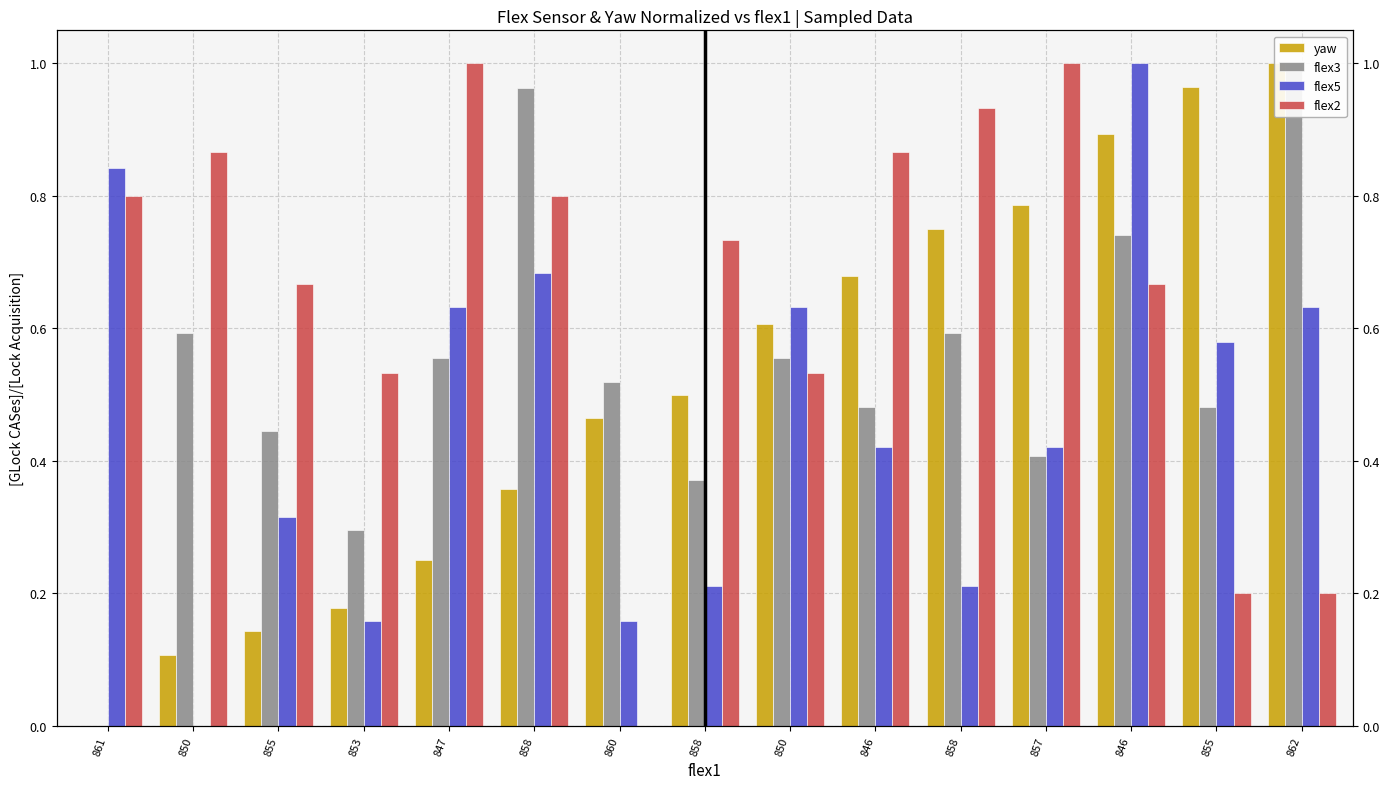

What is the label of the 11th bar from the left?

858